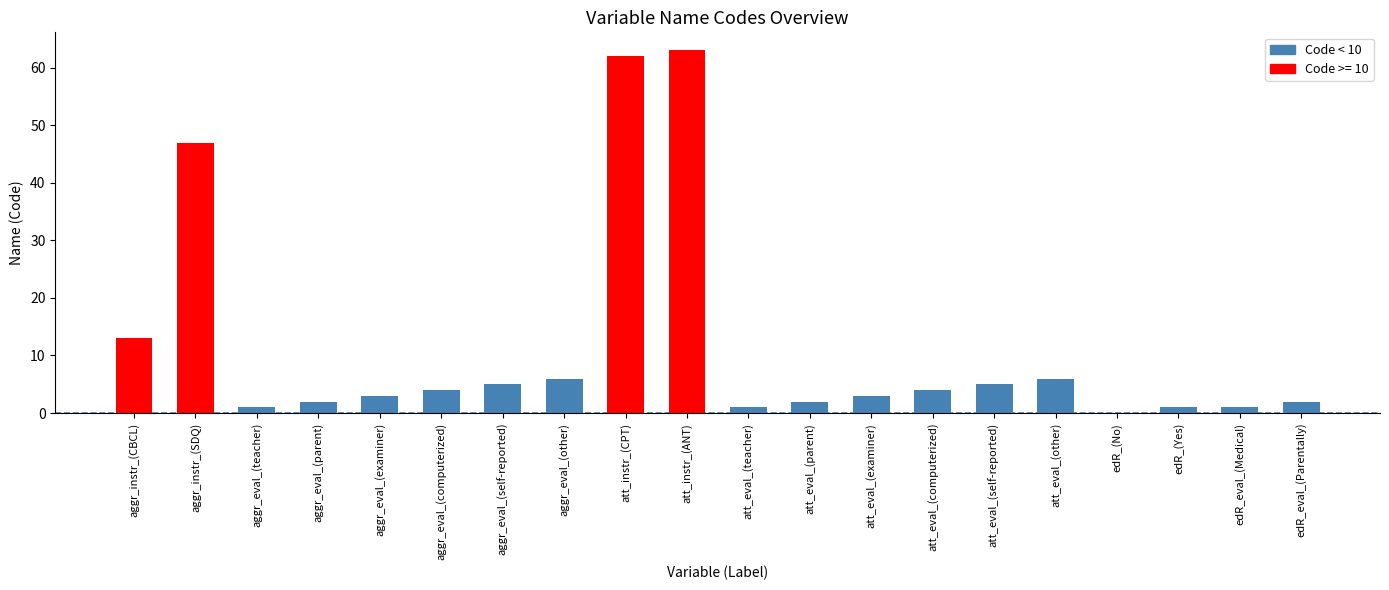

What is the maximum value shown in the chart?

63